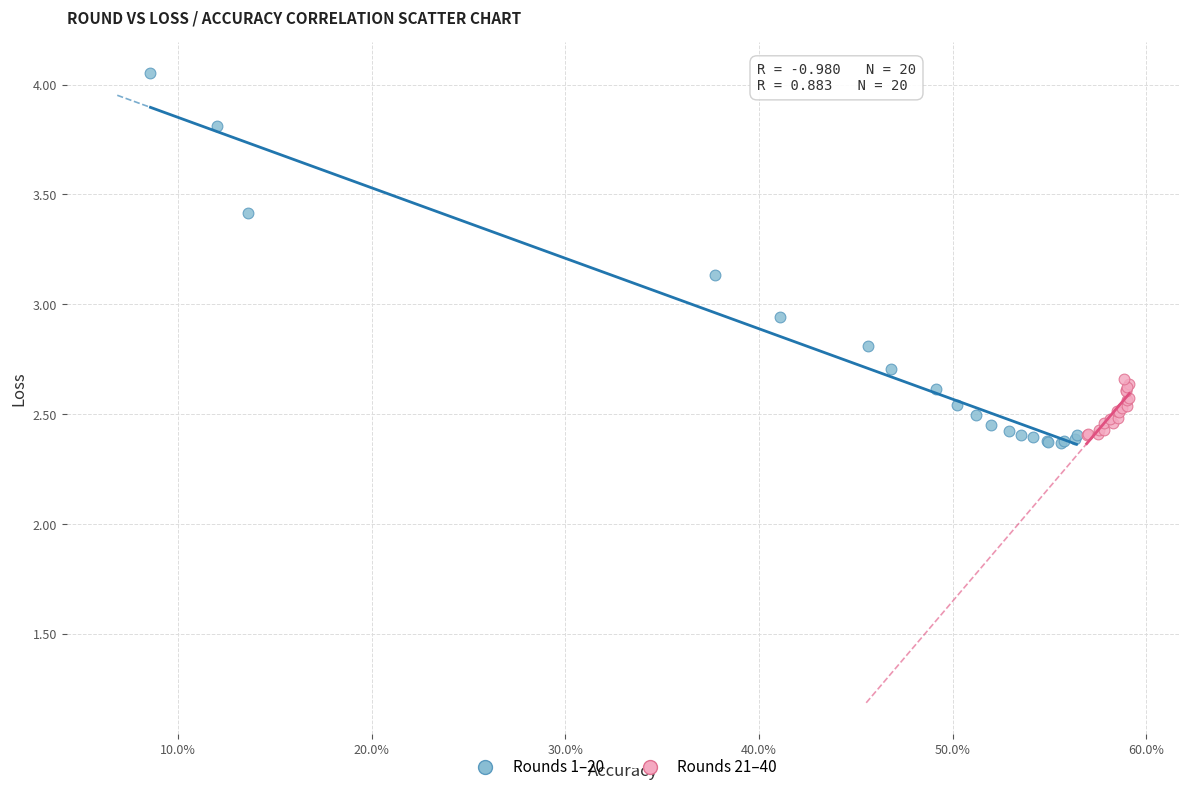

Which series reaches the maximum Y coordinate?

Rounds 1–20